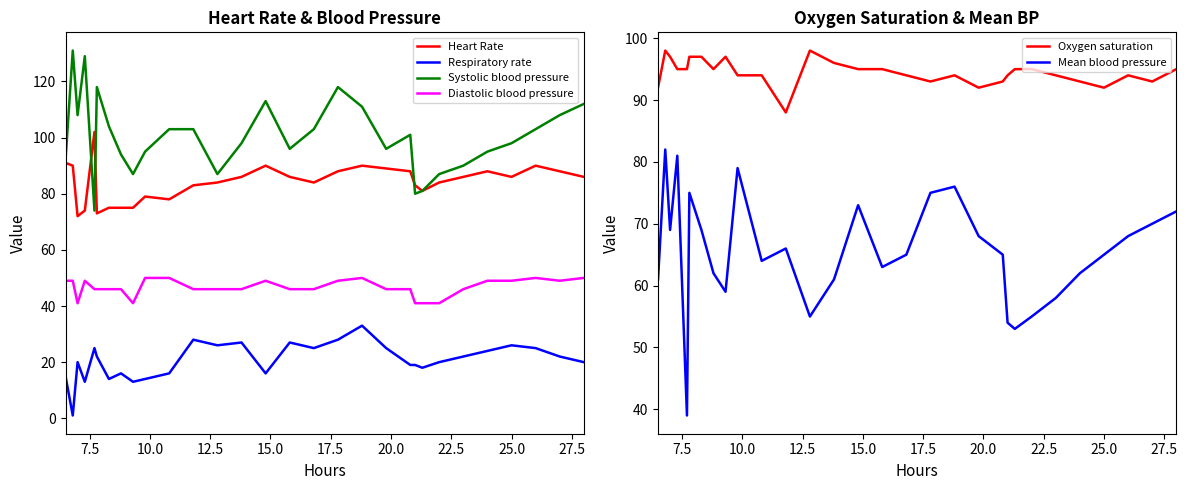

Rank the series by their maximum value, from highest to lowest.

Systolic blood pressure, Heart Rate, Oxygen saturation, Mean blood pressure, Diastolic blood pressure, Respiratory rate